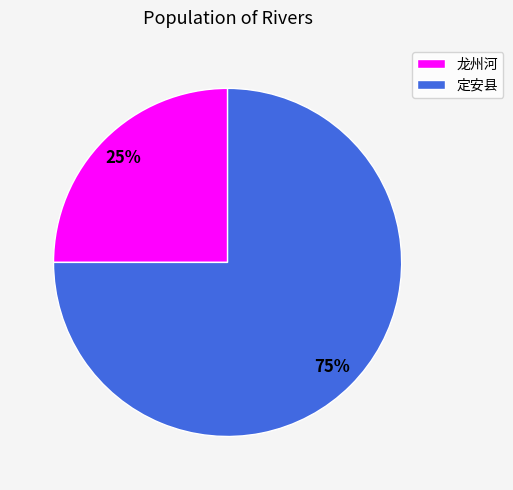

Is the sum of 龙州河 and 定安县 greater than half?

Yes